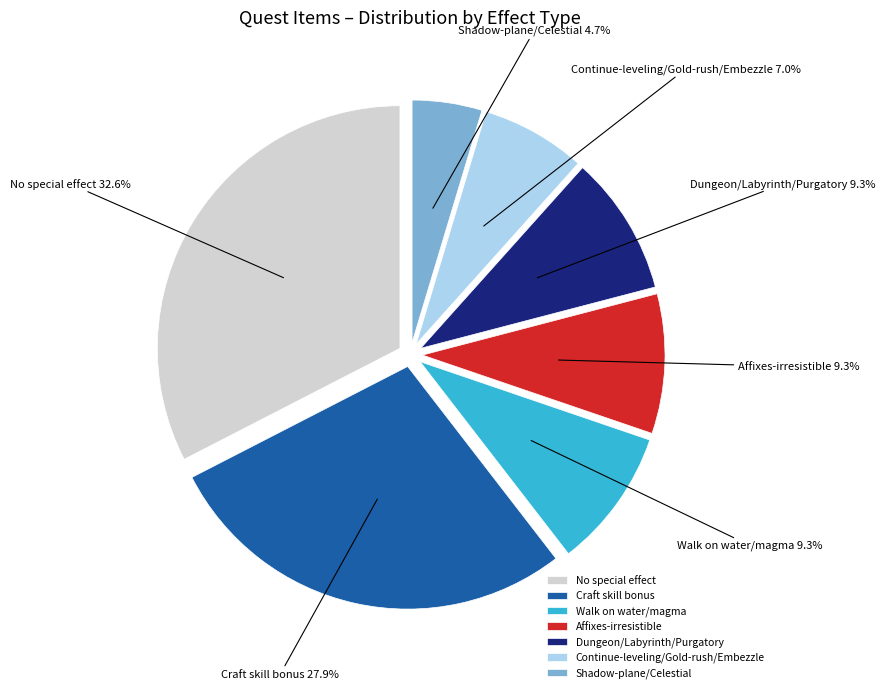

Between No special effect and Affixes-irresistible, which is larger?

No special effect